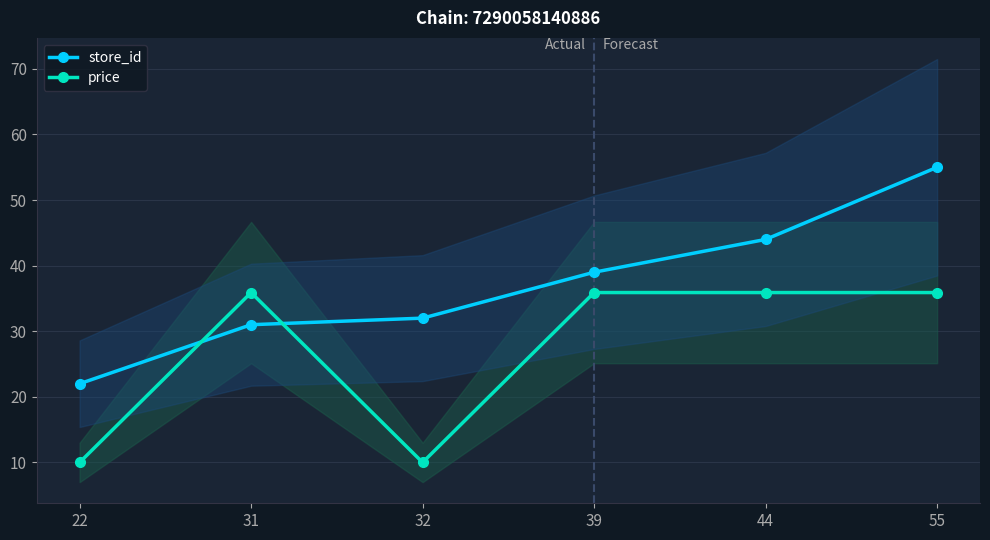

Is it true that price equals 10.0 at 22?

True